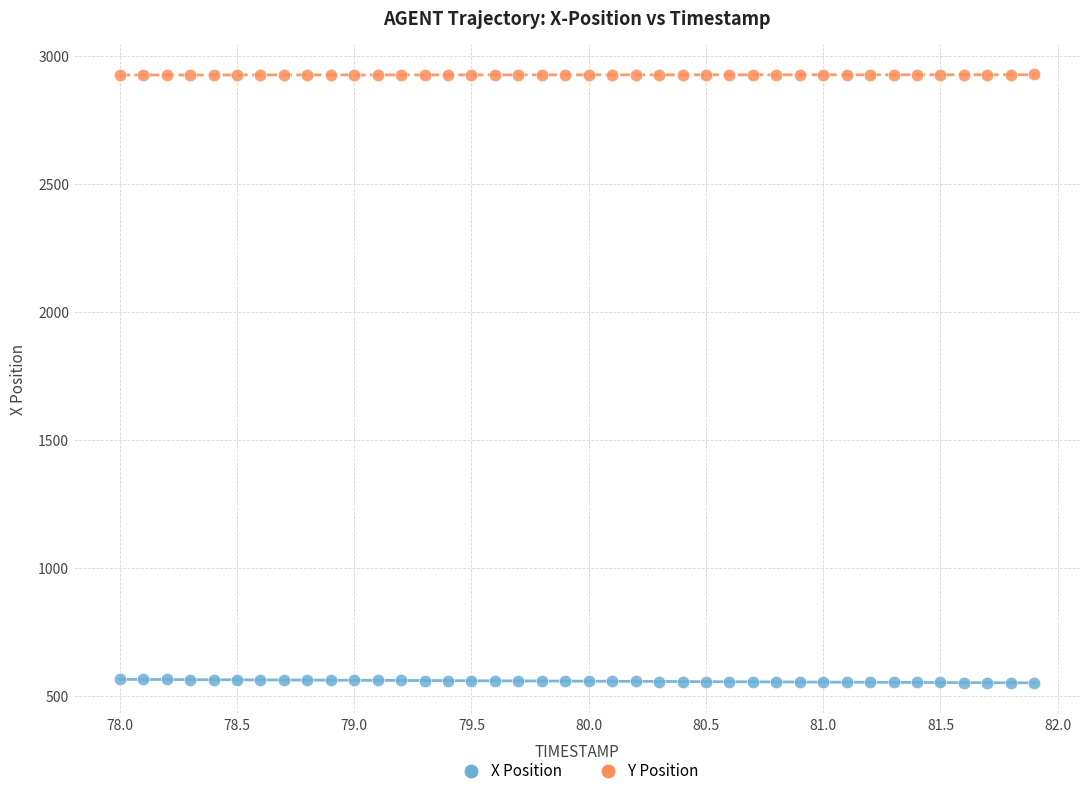

Which series contains the highest Y value?

Y Position